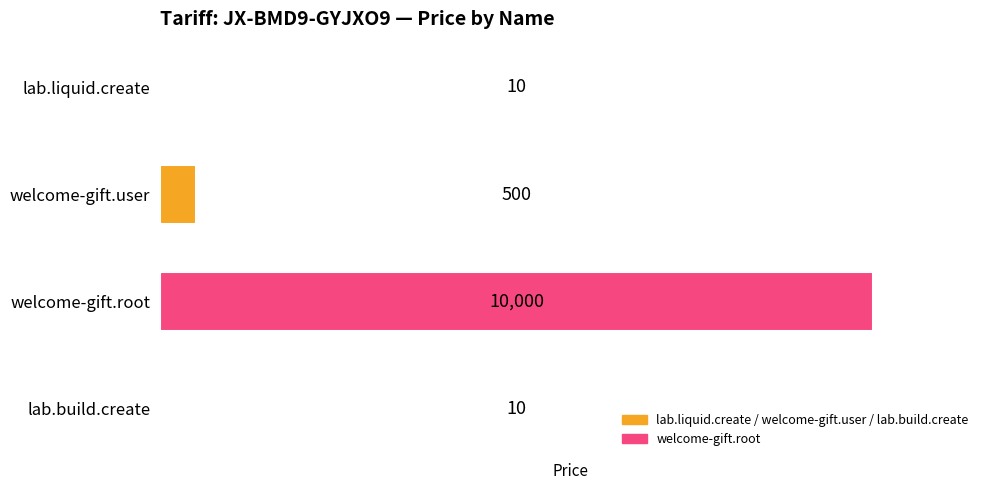

Is it true that the value at welcome-gift.root is 2398?

False